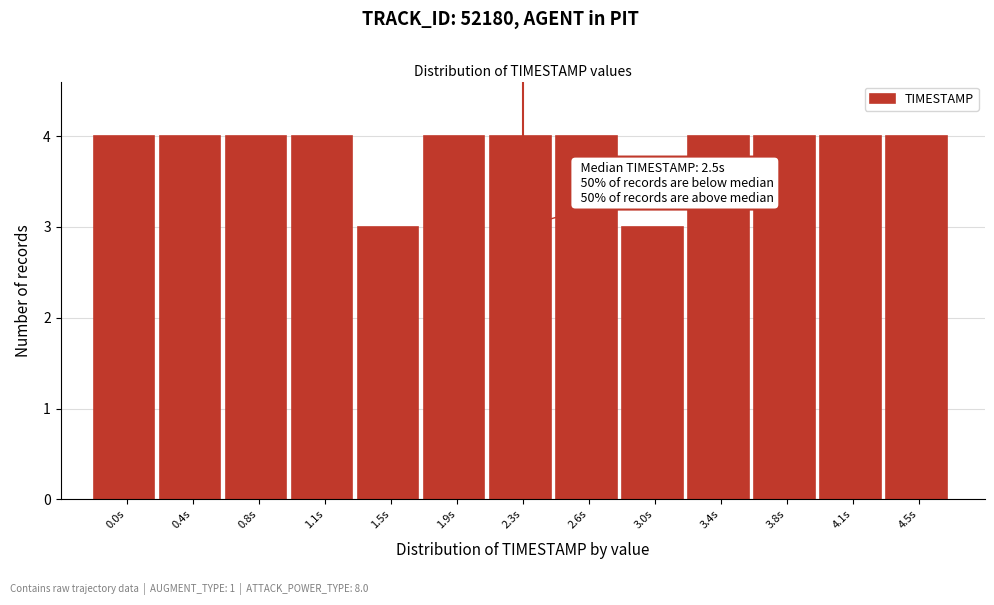

Reading left to right, what are all the values shown in this chart?

4	4	4	4	3	4	4	4	3	4	4	4	4